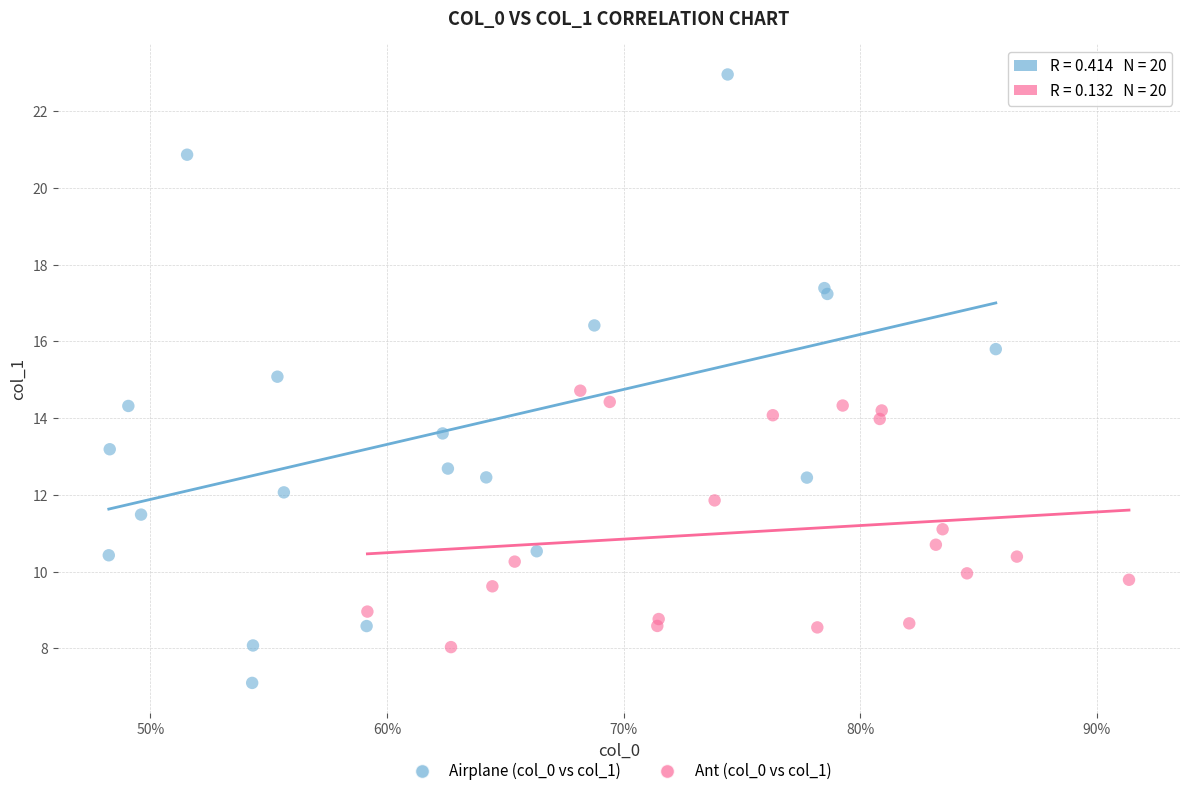

Which series contains the lowest Y value?

Airplane (col_0 vs col_1)